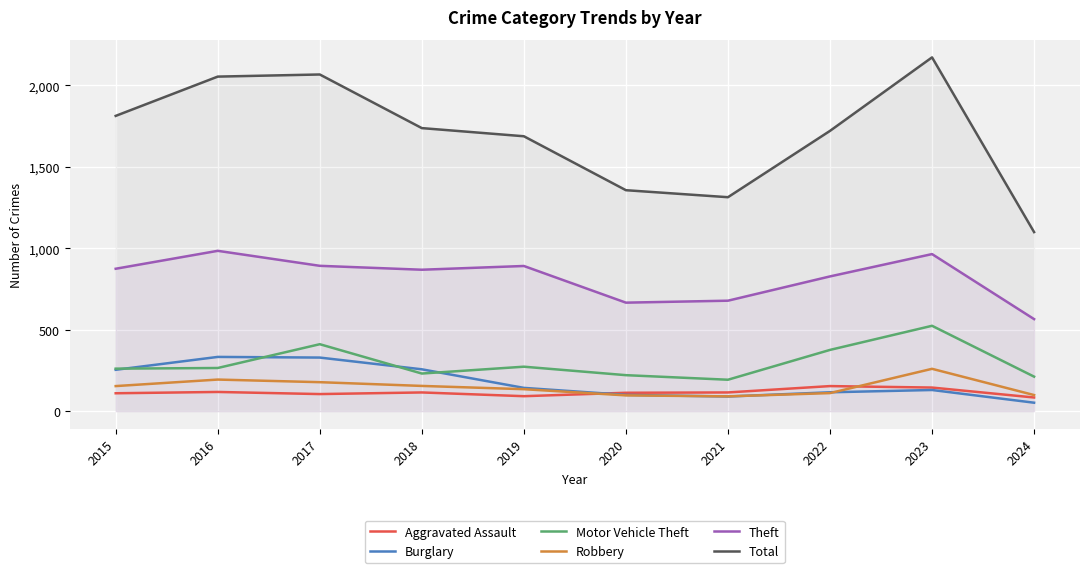

True or false: Total and Theft intersect in this chart.

False